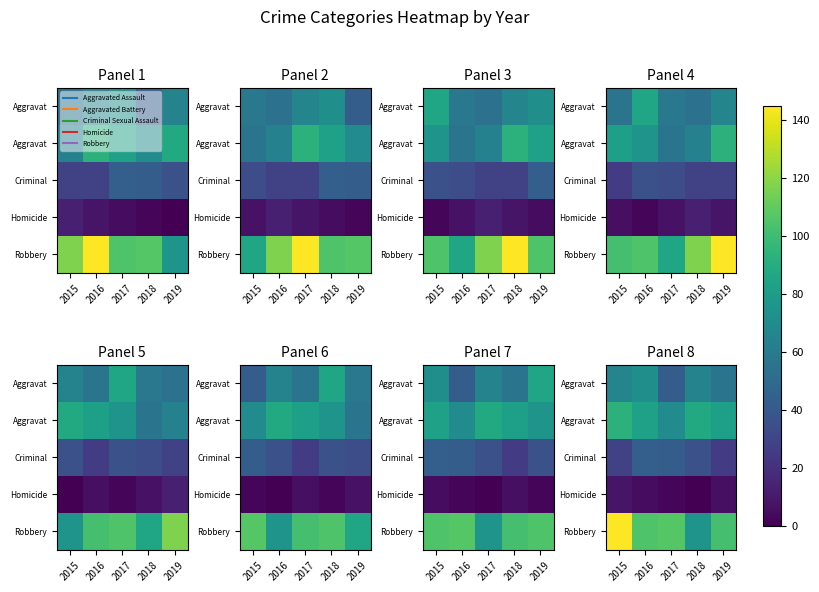

At which category is the sum across all series the highest?

2015